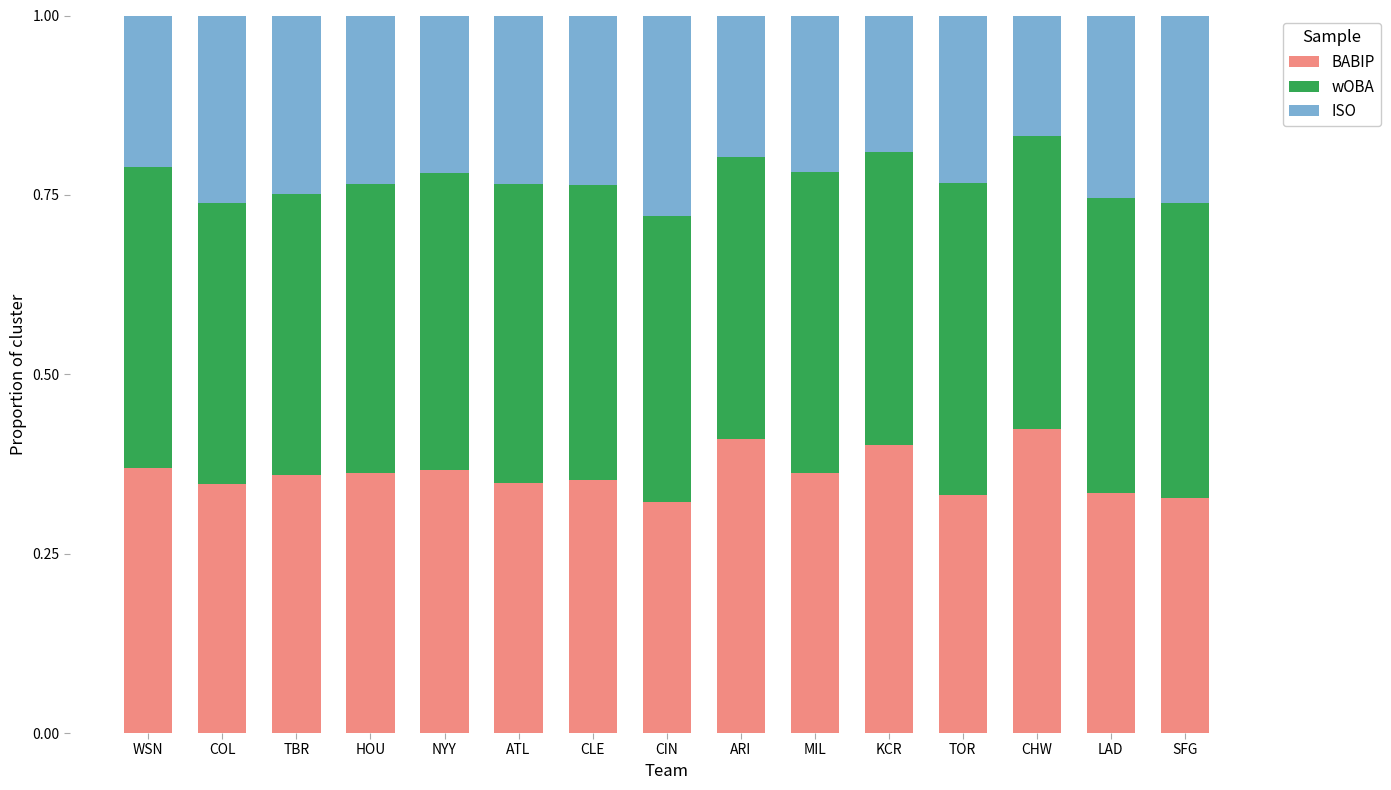

Is it true that BABIP equals 0.4 at WSN?

True